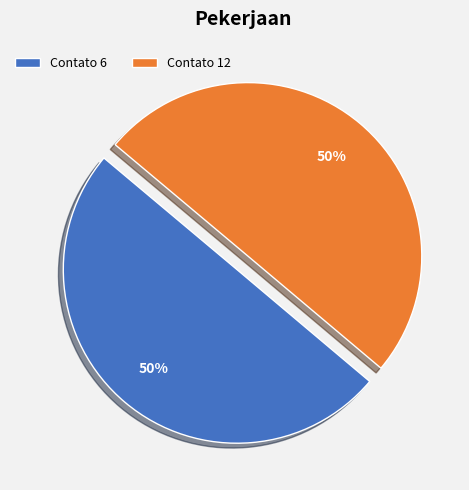

Count the number of slices in the pie.

2